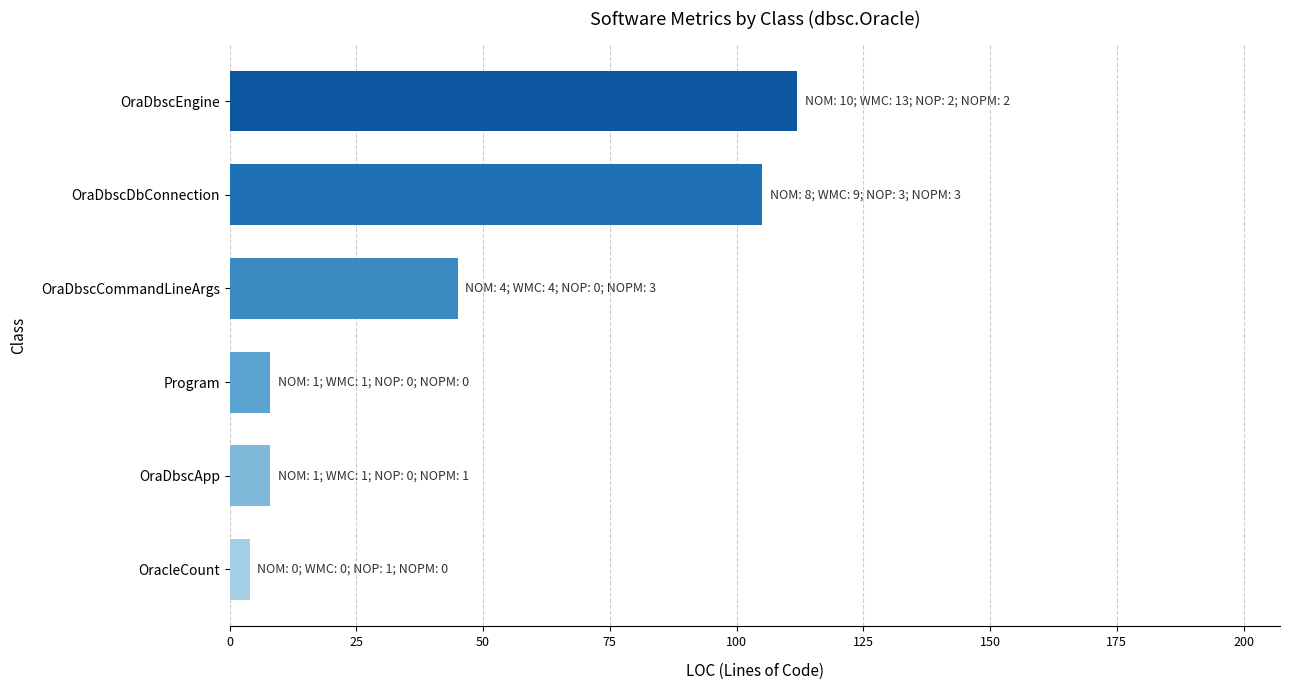

Between OraDbscApp and OraDbscDbConnection, which is larger?

OraDbscDbConnection